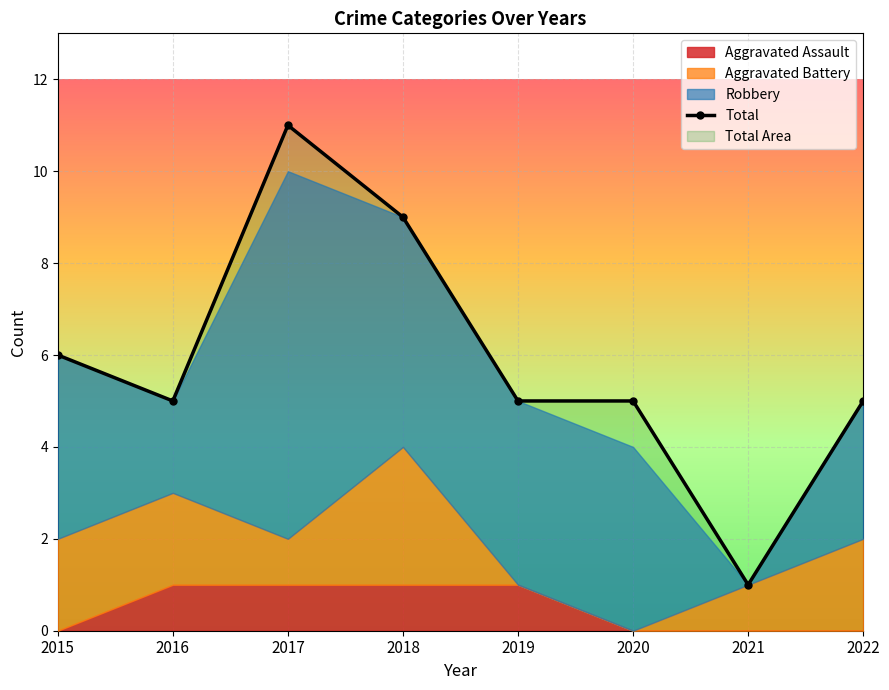

What is the value of the 8th point from the left?

5